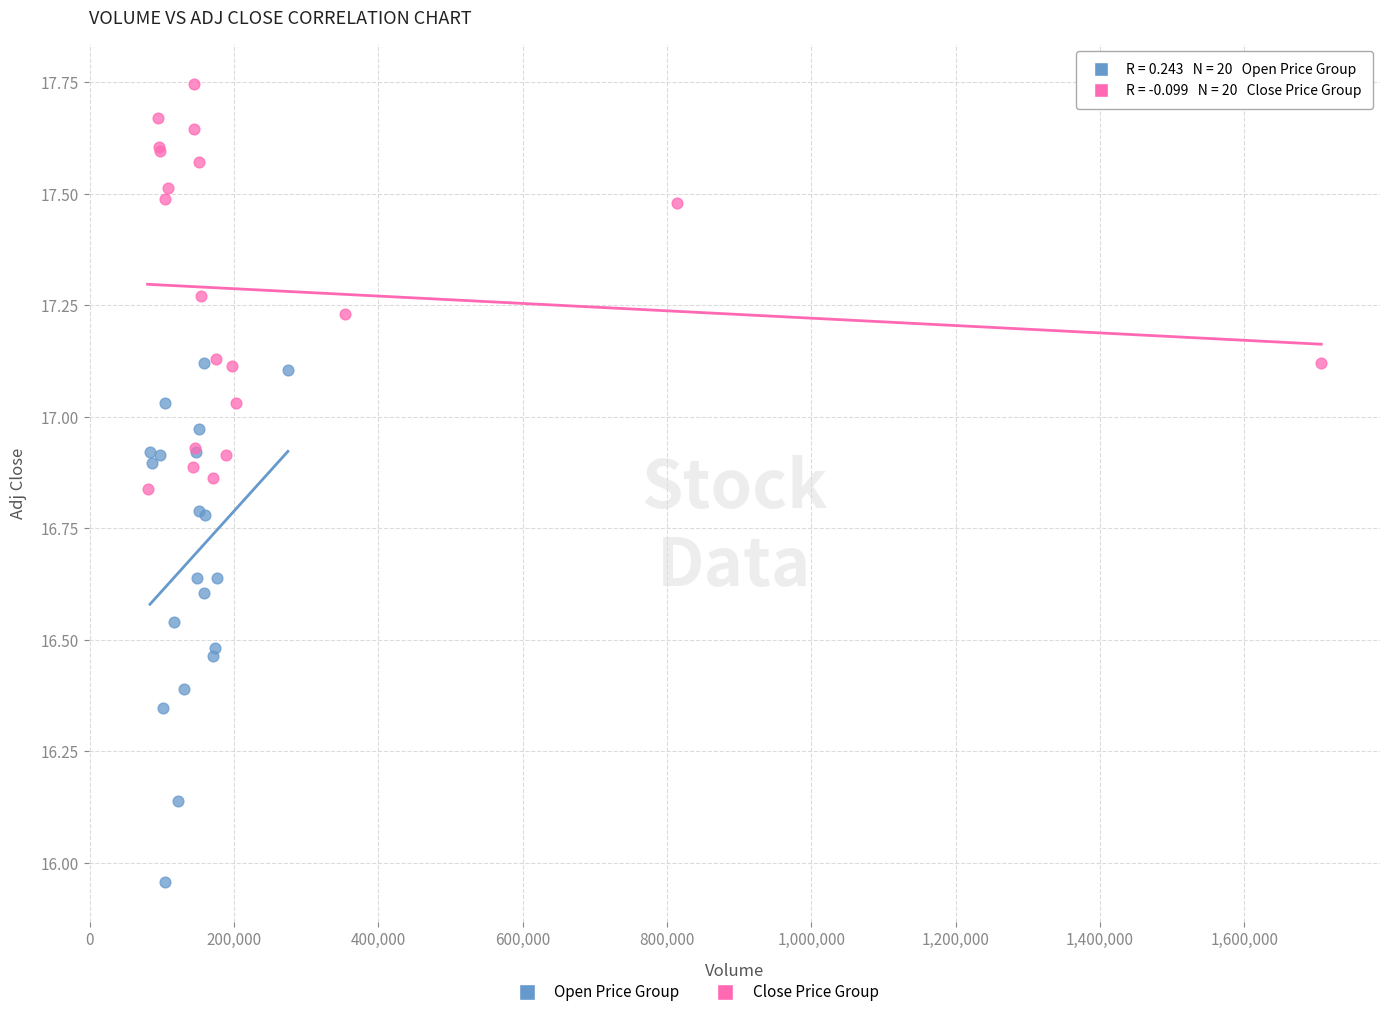

Which series contains the highest Y value?

Close Price Group